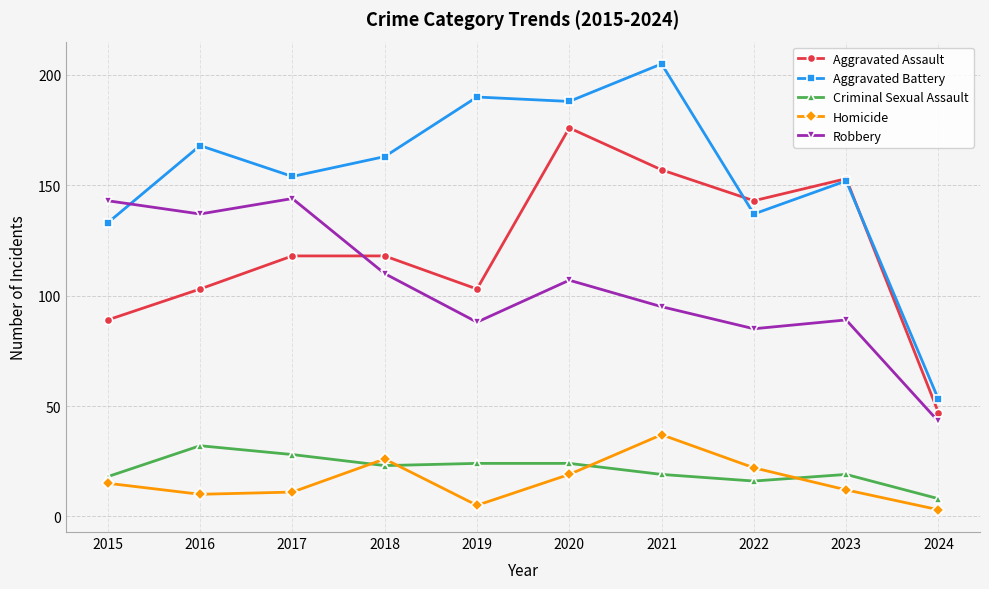

Reading left to right, what are all the values shown in this chart?

Aggravated Assault: 2015=89	2016=103	2017=118	2018=118	2019=103	2020=176	2021=157	2022=143	2023=153	2024=47
Aggravated Battery: 2015=133	2016=168	2017=154	2018=163	2019=190	2020=188	2021=205	2022=137	2023=152	2024=53
Criminal Sexual Assault: 2015=18	2016=32	2017=28	2018=23	2019=24	2020=24	2021=19	2022=16	2023=19	2024=8
Homicide: 2015=15	2016=10	2017=11	2018=26	2019=5	2020=19	2021=37	2022=22	2023=12	2024=3
Robbery: 2015=143	2016=137	2017=144	2018=110	2019=88	2020=107	2021=95	2022=85	2023=89	2024=43